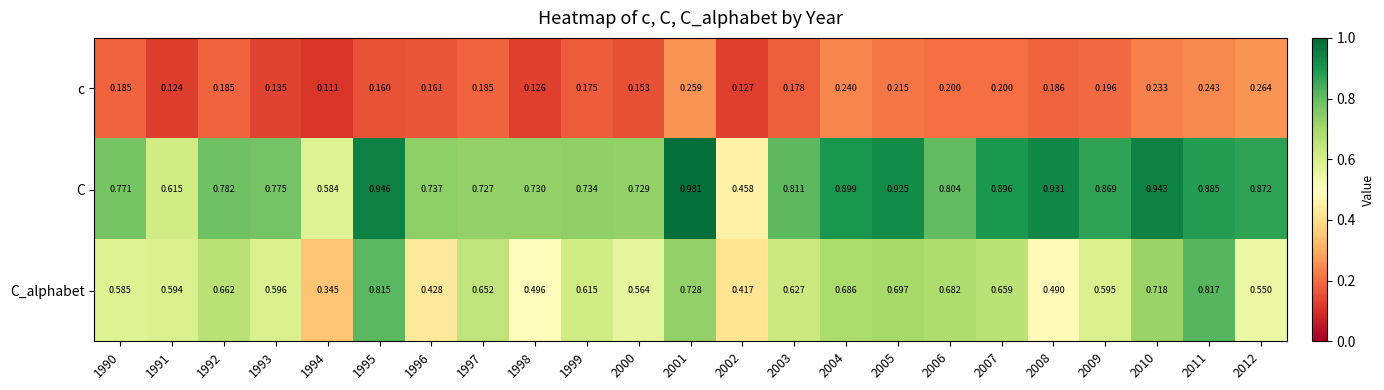

Rank the series at 2012 from lowest to highest value.

c, C_alphabet, C